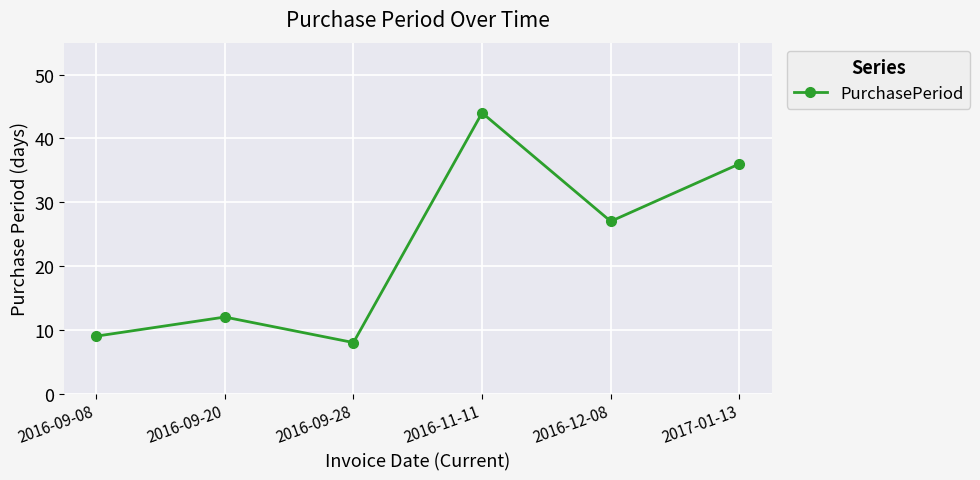

What is the average value?

23